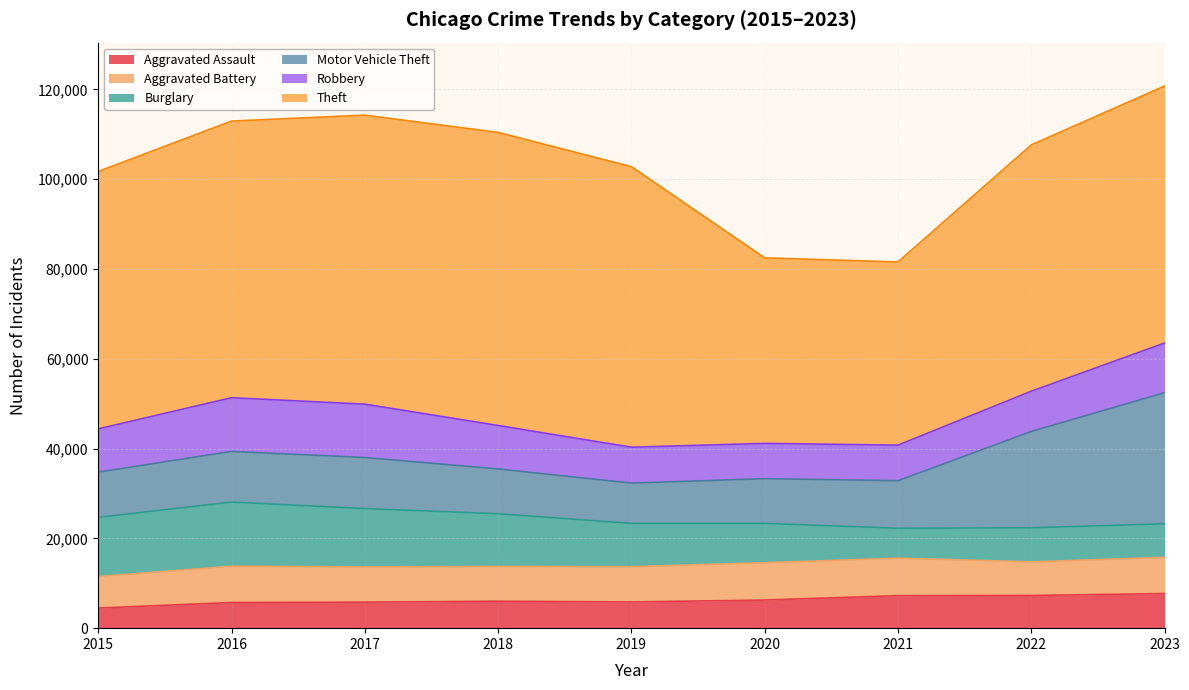

True or false: Burglary has more than 1 interior local peaks.

True